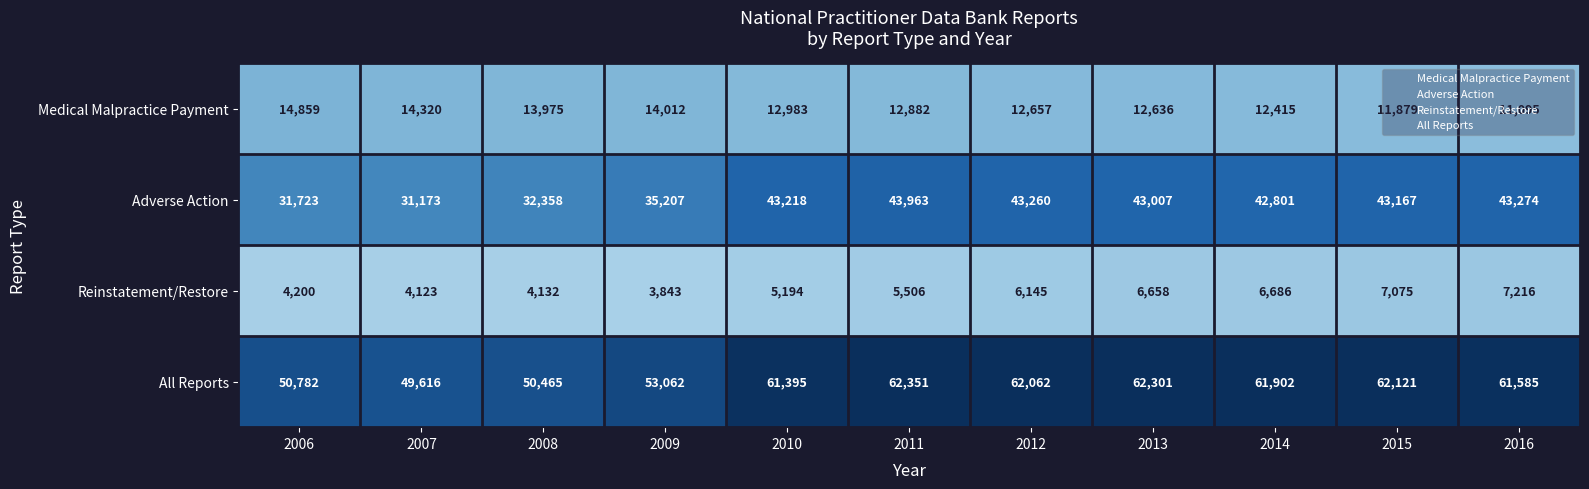

What is the sum of the Reinstatement/Restore values at 2010 and 2009?

9037